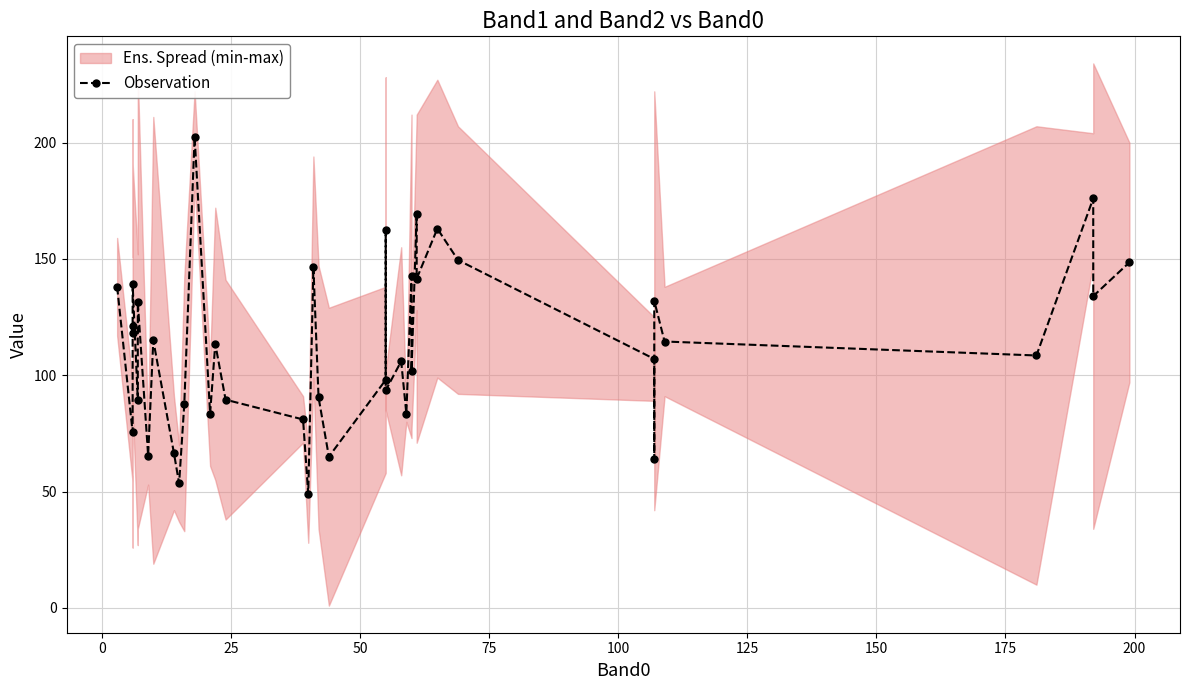

Reading left to right, extract all data points from this chart.

138.0	75.5	118.0	121.0	139.0	89.5	131.5	65.5	115.0	66.5	53.5	87.5	202.5	83.5	113.5	89.5	81.0	49.0	146.5	90.5	65.0	98.0	162.5	93.5	106.0	83.5	142.5	102.0	169.5	141.5	163.0	149.5	107.0	64.0	132.0	114.5	108.5	176.0	134.0	148.5